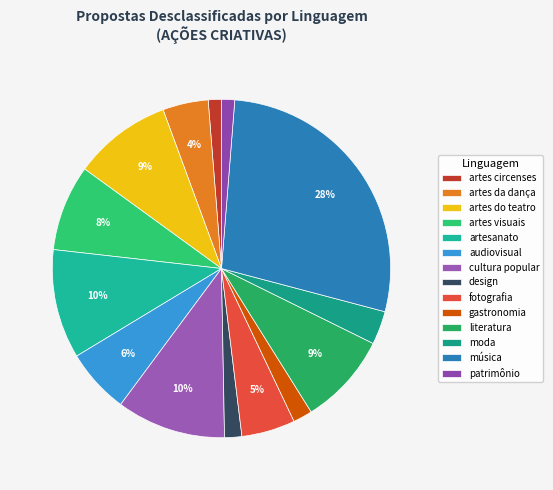

The literatura slice represents 9% of the pie. True or false?

True